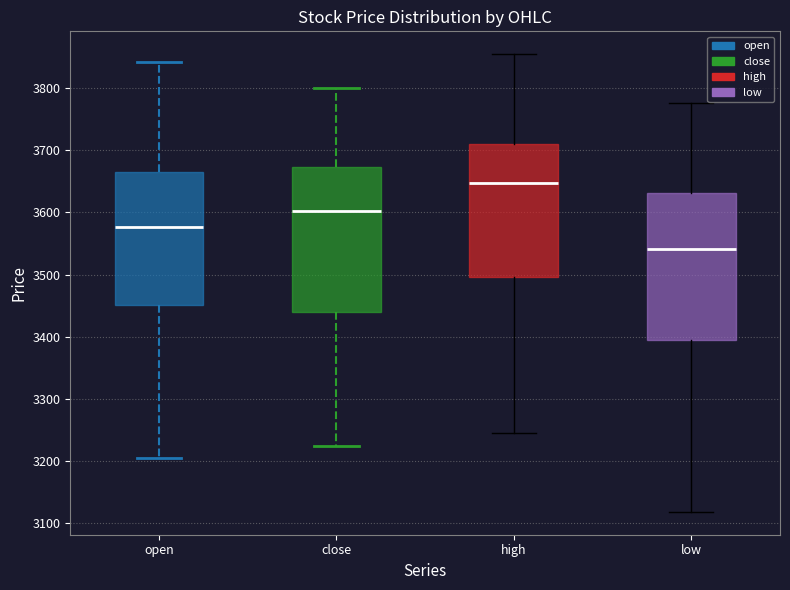

Where does the lower whisker of the box for close end on the y-axis? The values are not printed on the chart, so give them approximately, as read against the axis.

3220